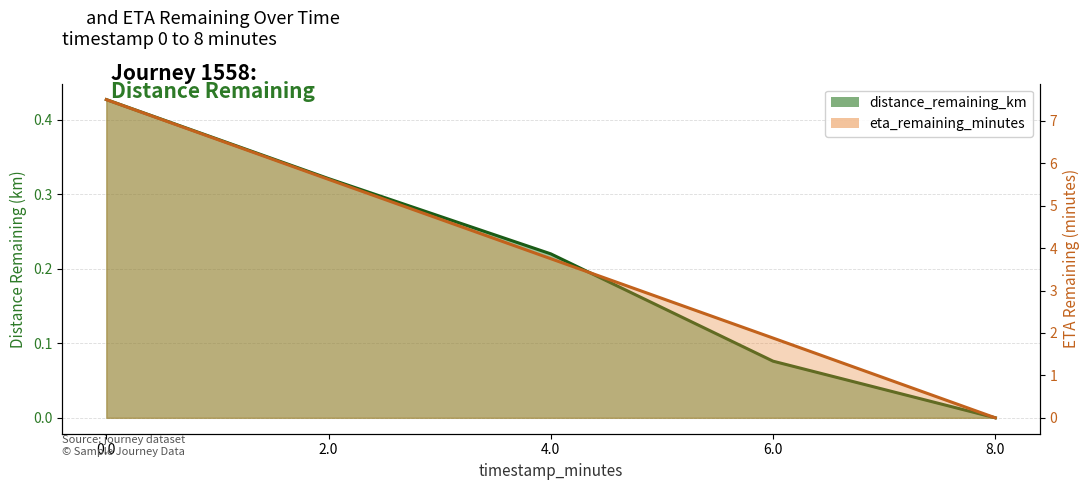

Reading left to right, list all the values displayed in this chart.

distance_remaining_km: 0.4	0.3	0.2	0.1	0.0
eta_remaining_minutes: 7.5	5.6	3.8	1.9	0.0